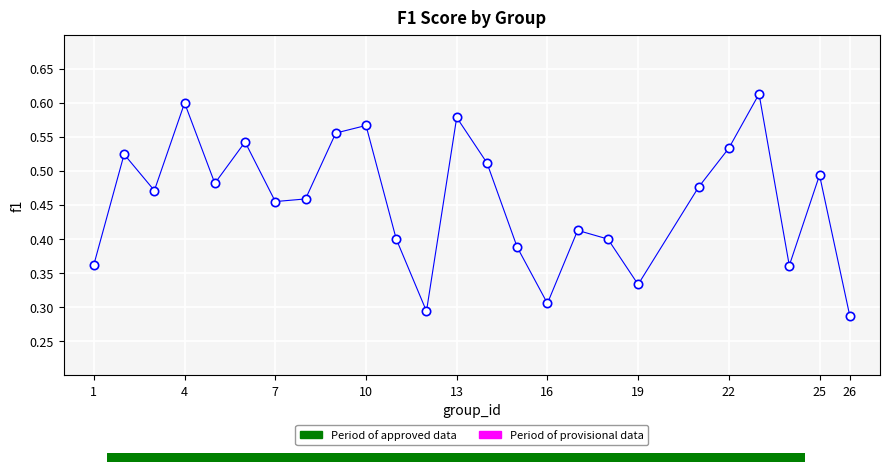

What is the range of X values (max minus min)?

25.0